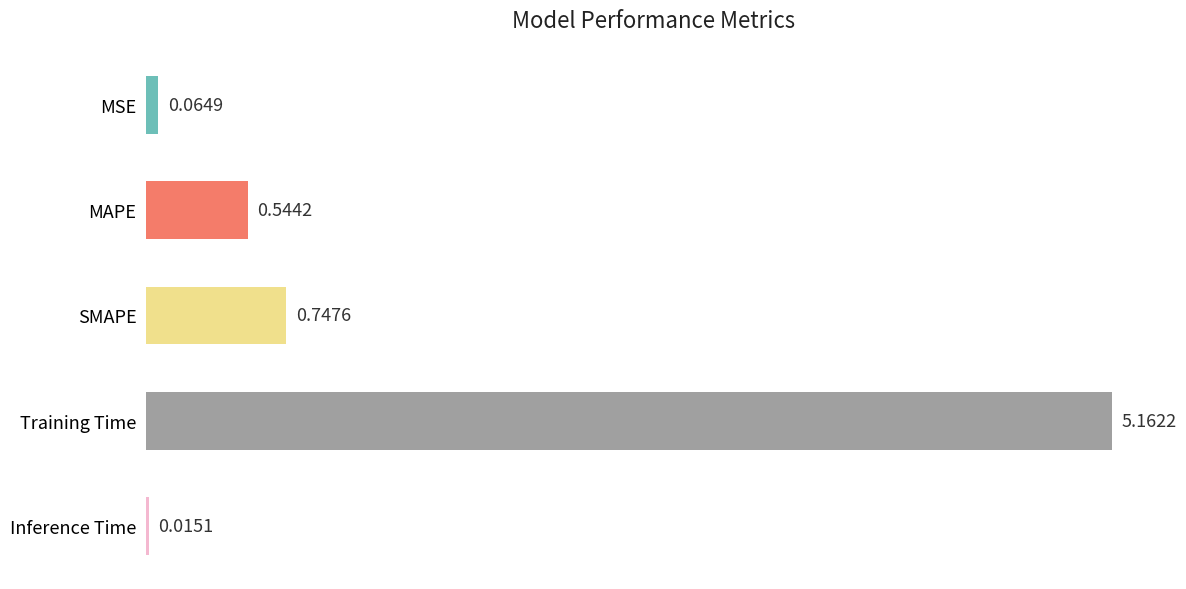

At which category does the chart reach its peak across all series?

Training Time